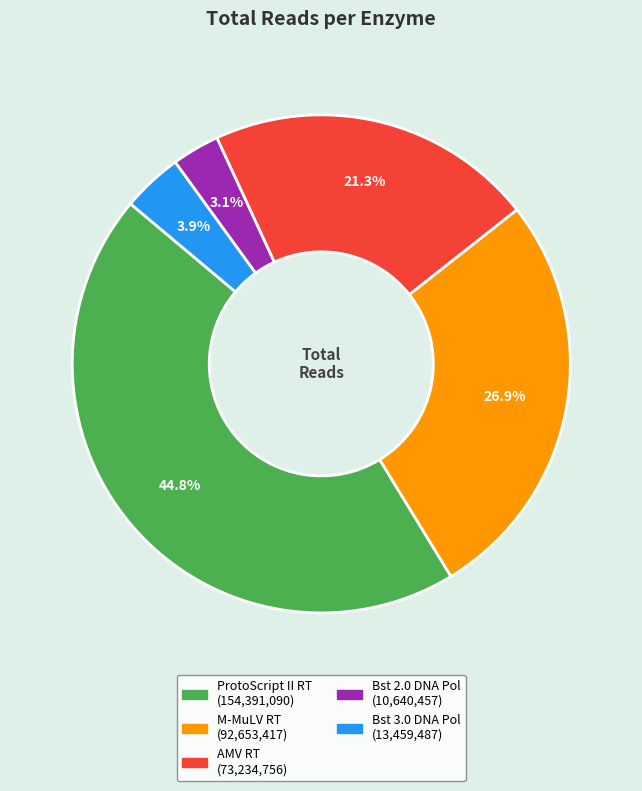

Is there a majority slice in this chart?

No